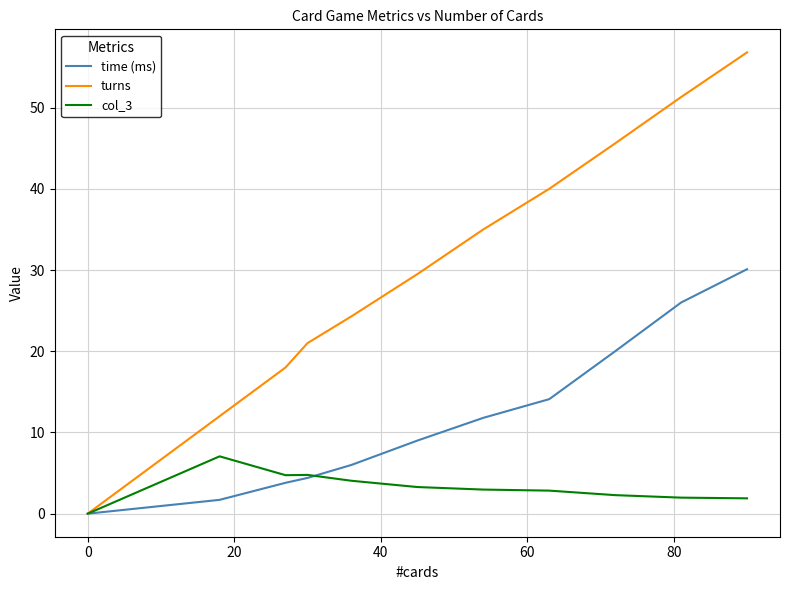

Which series has the largest total across all categories?

turns